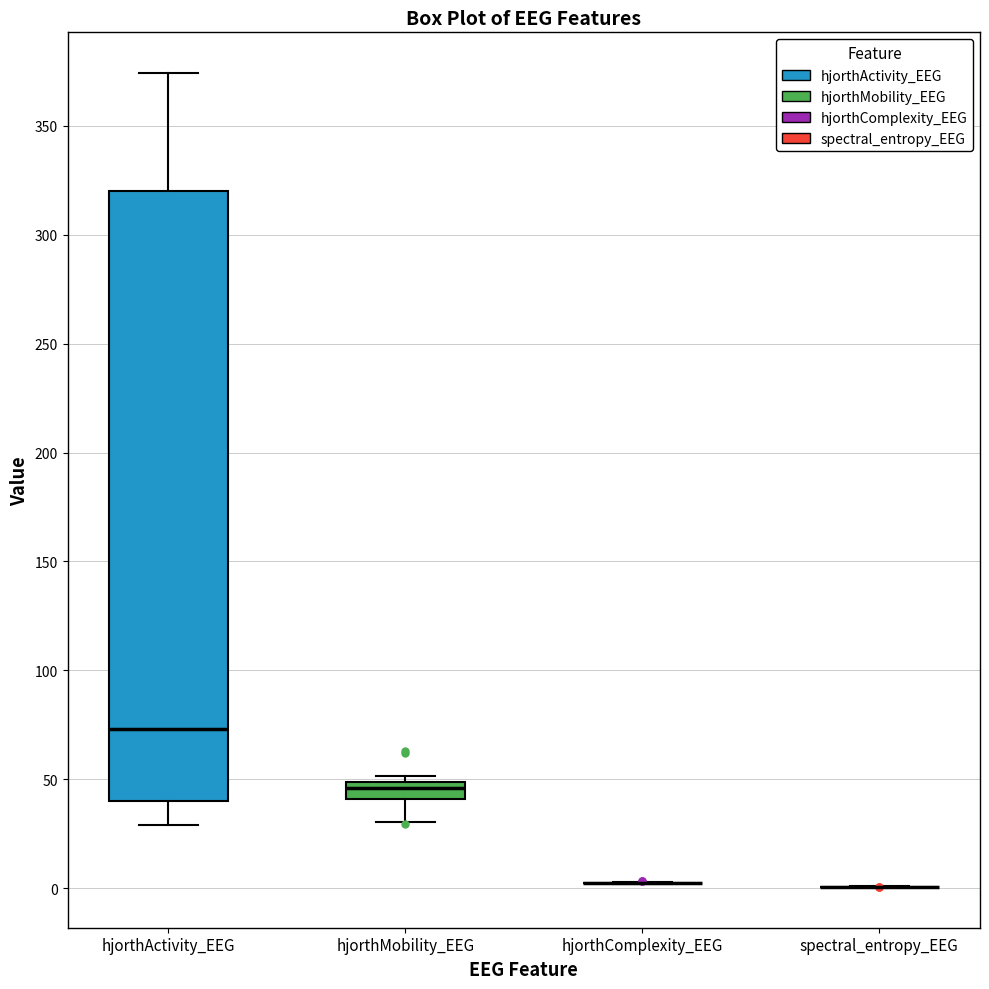

Reading left to right, read every box against the y-axis: the position of its median line, the range the box covers, and the ends of its whiskers. The values are not printed on the chart, so give them approximately, as read against the axis.

hjorthActivity_EEG: median 75, box 40 to 320, whiskers 30 to 375
hjorthMobility_EEG: median 45, box 40 to 50, whiskers 30 to 50 (just above the box's upper edge)
hjorthComplexity_EEG: box collapsed to a line at 0, whiskers 0 to 5
spectral_entropy_EEG: box collapsed to a line at 0, whiskers 0 to 0